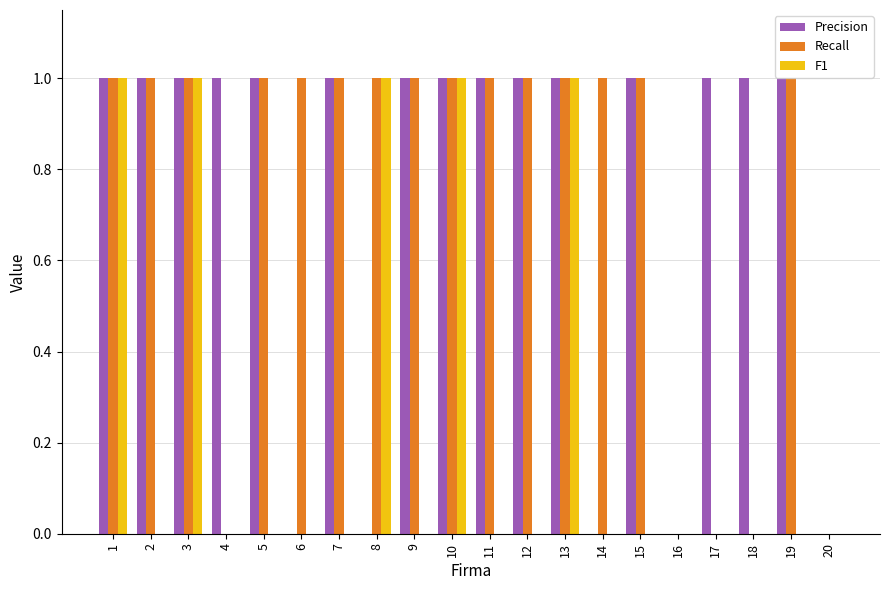

The value of Recall at 2 is 1. True or false?

True